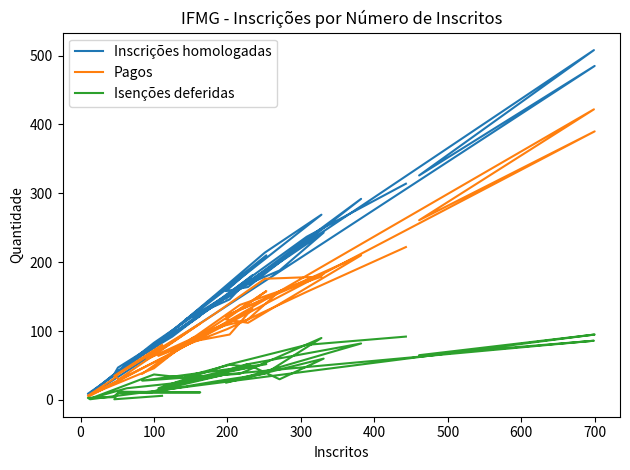

Which series has the largest total across all categories?

Inscrições homologadas